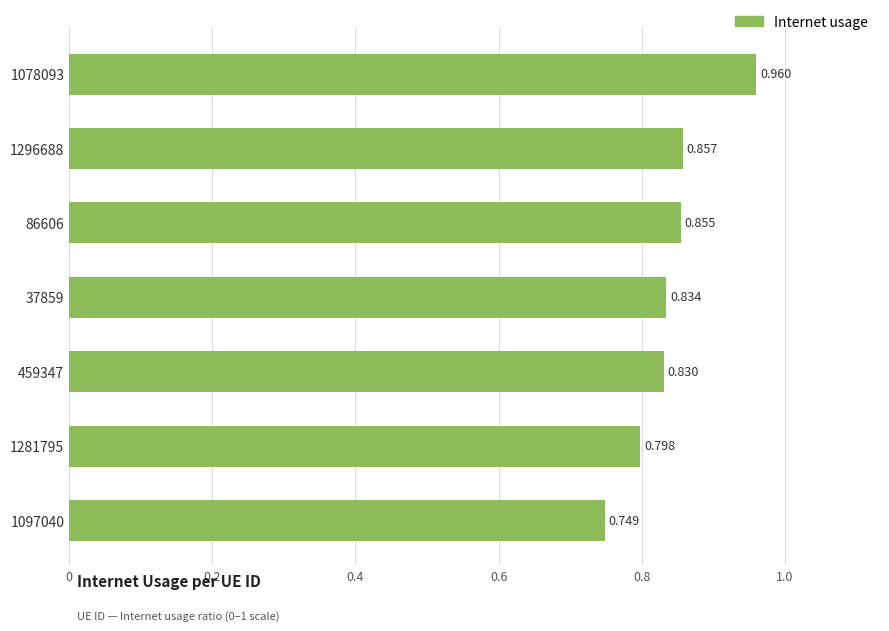

Rank the categories by value from lowest to highest.

1097040, 1281795, 459347, 37859, 86606, 1296688, 1078093